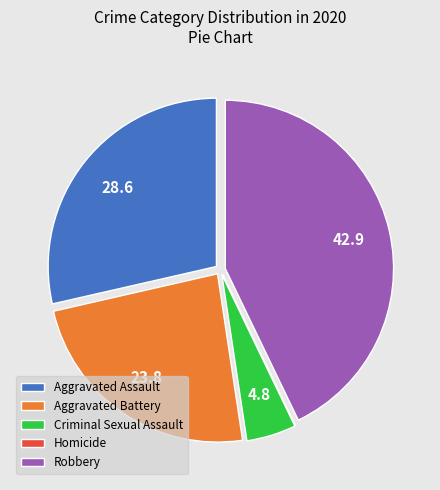

Is it true that Robbery is 34% of the pie?

False